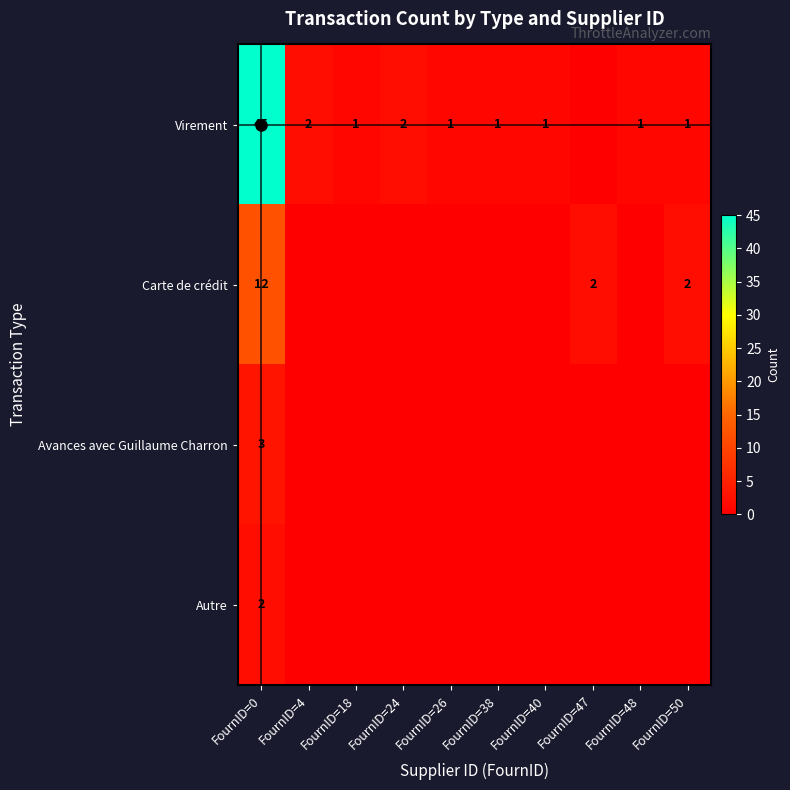

True or false: Virement has a value of 2 at FournID=48.

False